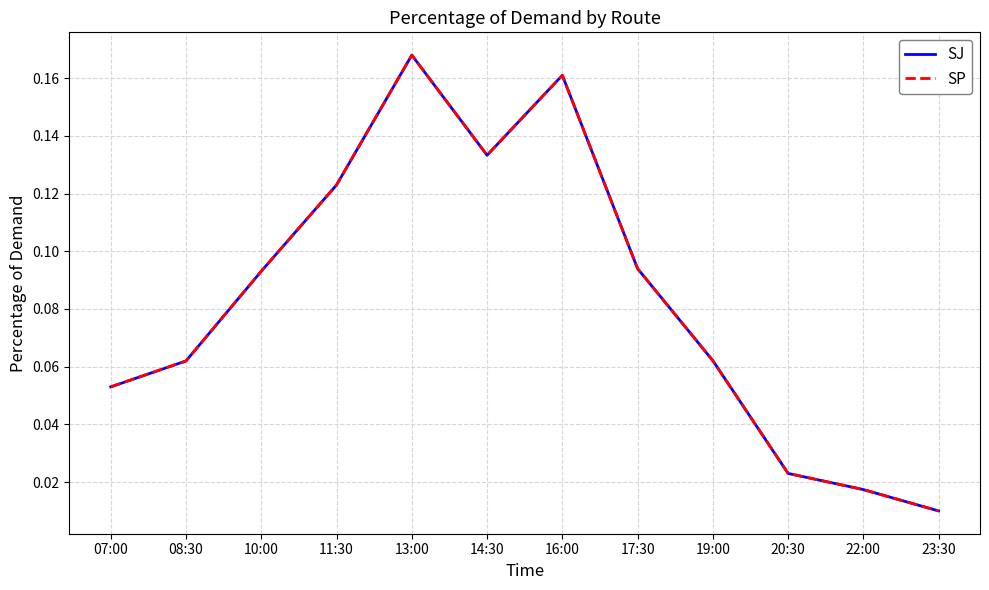

At which category does SJ reach its first local valley?

14:30